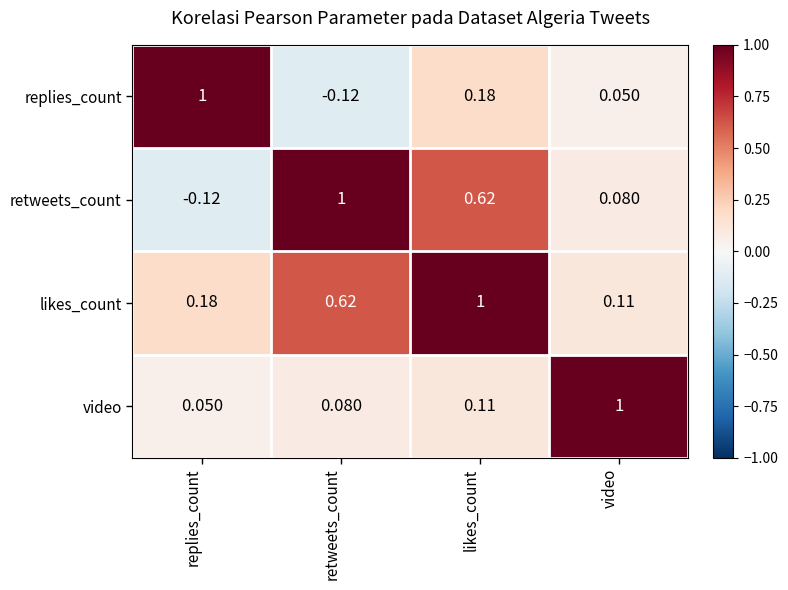

At which label is video closest to 0?

replies_count